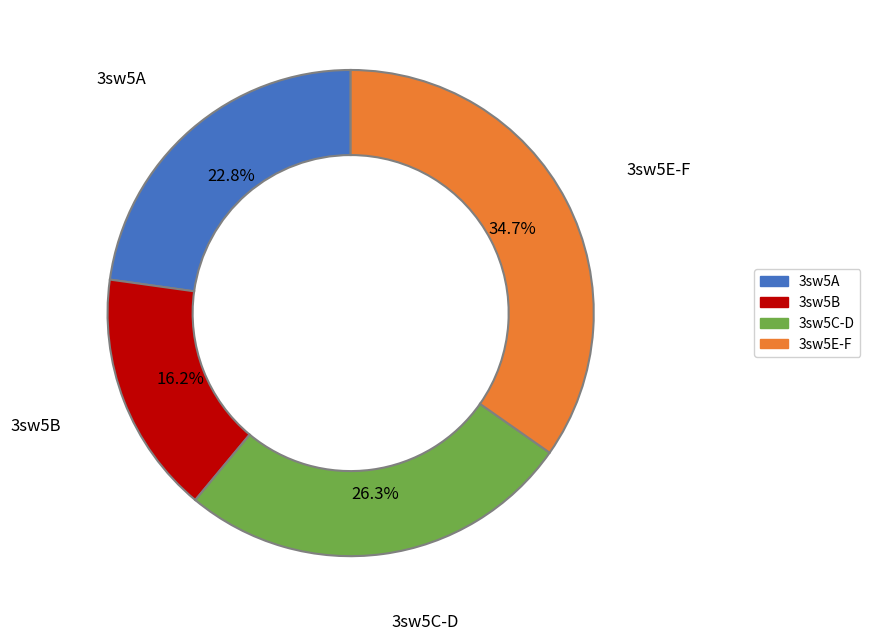

Is there a majority slice in this chart?

No